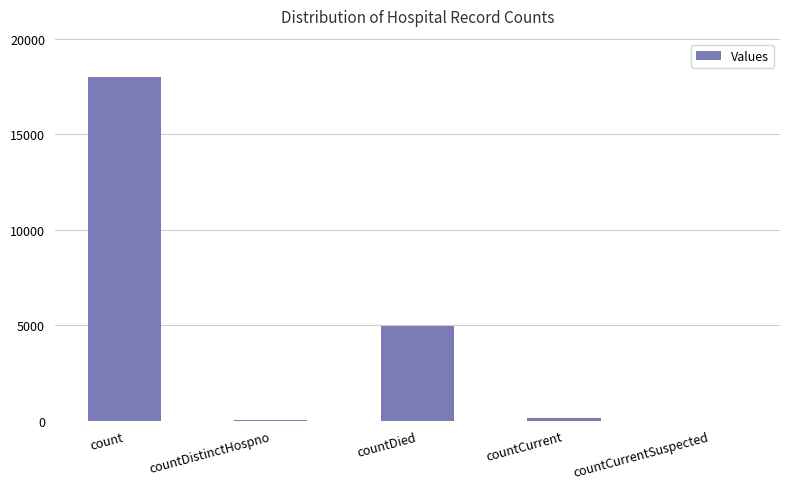

What is the difference between the values at countDistinctHospno and countDied?

4905